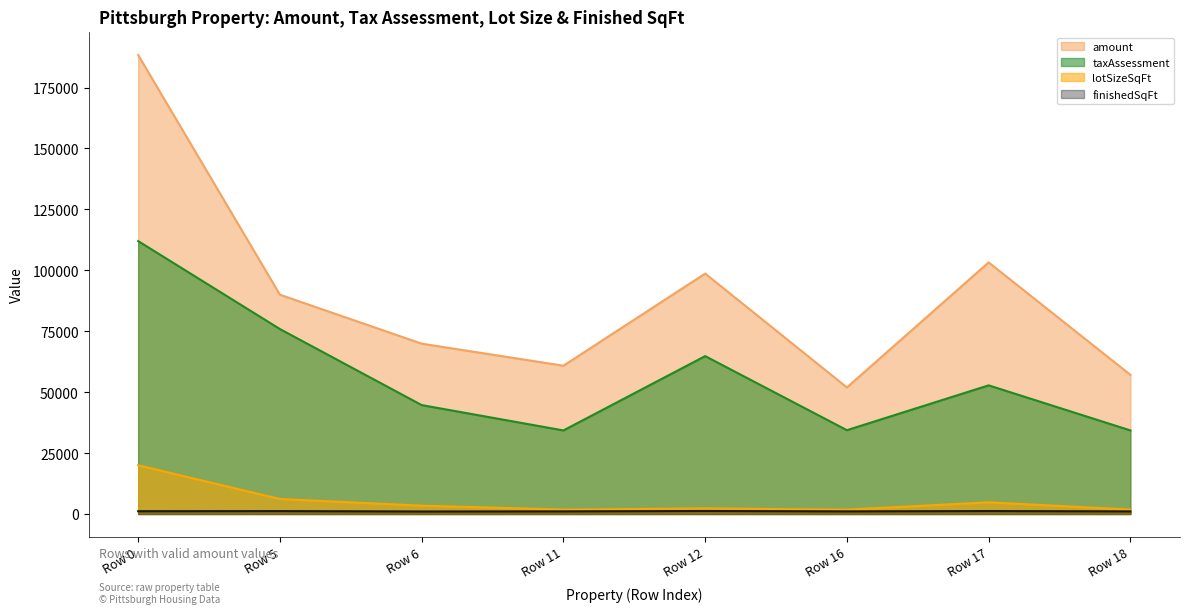

Where is the first local minimum for amount?

Row 11